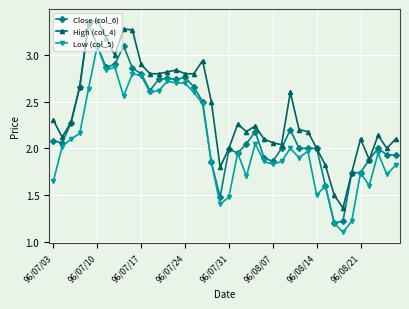

How many distinct data groups are displayed?

3